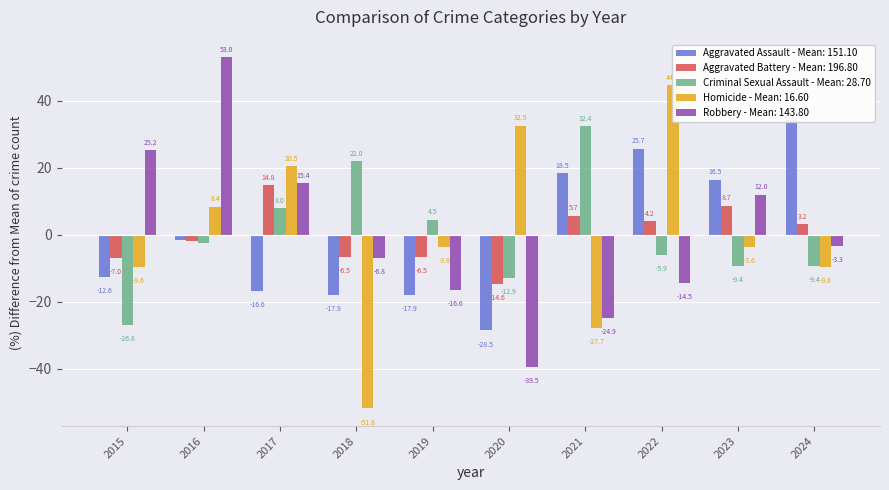

At how many categories does at least one series exceed 36?

2